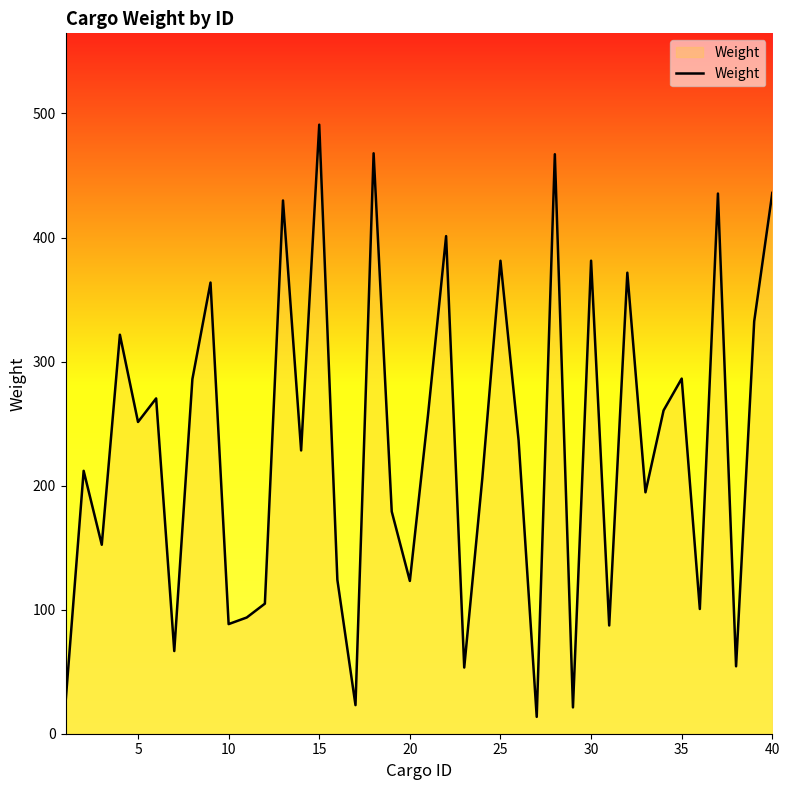

What is the smallest value displayed?

13.6